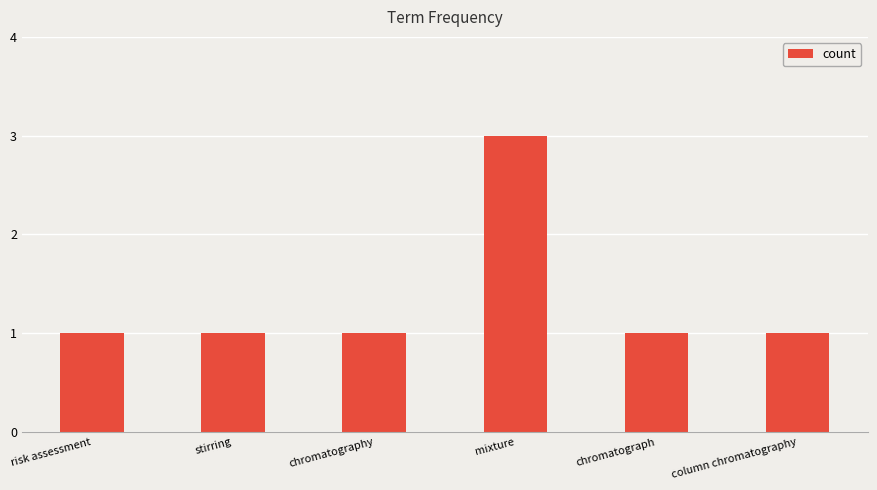

Reading right to left, list all the values displayed in this chart.

column chromatography=1	chromatograph=1	mixture=3	chromatography=1	stirring=1	risk assessment=1